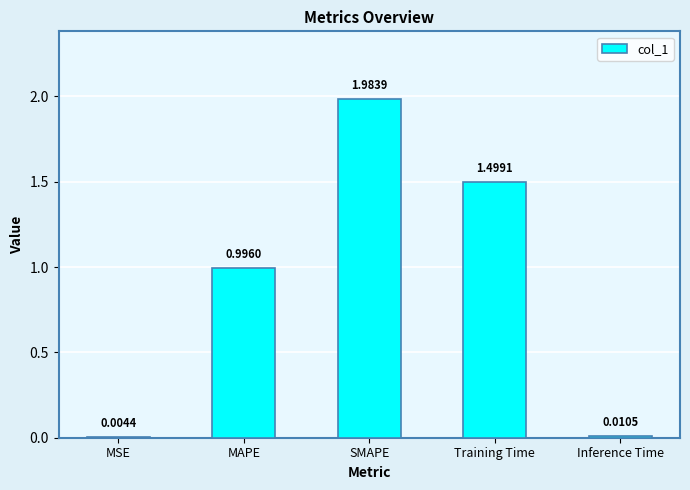

What is the change in value from MAPE to SMAPE?

+1.0